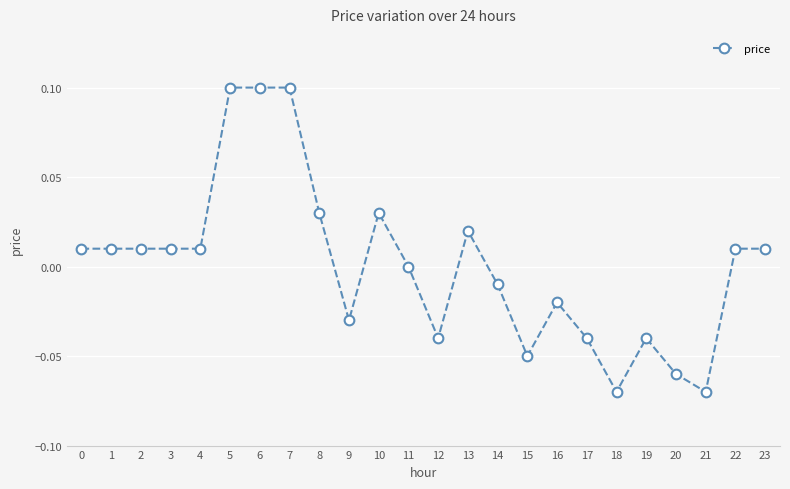

Between 17 and 8, which is larger?

8